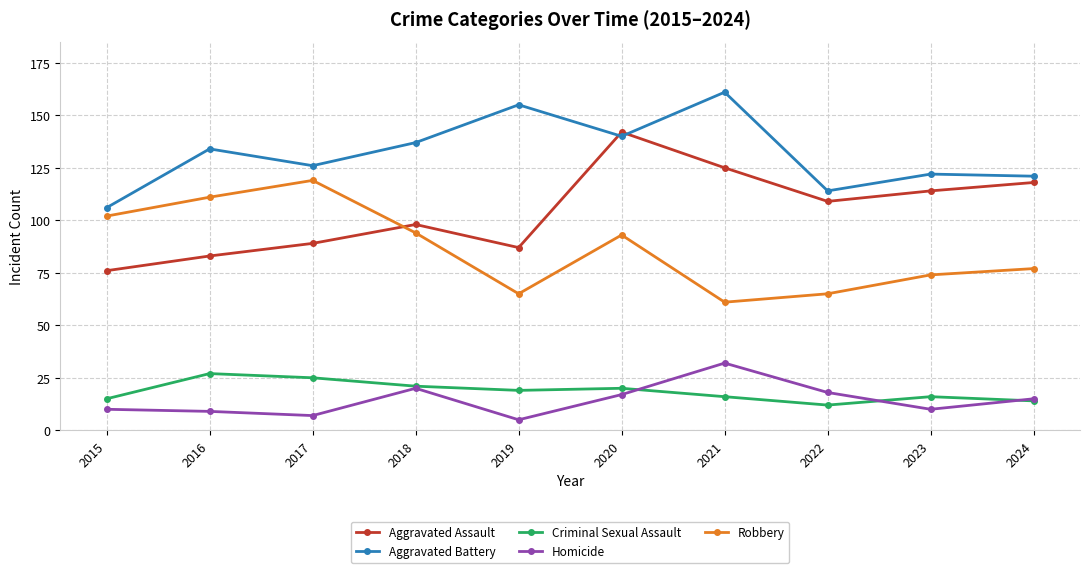

Reading left to right, extract all data points from this chart.

Aggravated Assault: 2015=76	2016=83	2017=89	2018=98	2019=87	2020=142	2021=125	2022=109	2023=114	2024=118
Aggravated Battery: 2015=106	2016=134	2017=126	2018=137	2019=155	2020=140	2021=161	2022=114	2023=122	2024=121
Criminal Sexual Assault: 2015=15	2016=27	2017=25	2018=21	2019=19	2020=20	2021=16	2022=12	2023=16	2024=14
Homicide: 2015=10	2016=9	2017=7	2018=20	2019=5	2020=17	2021=32	2022=18	2023=10	2024=15
Robbery: 2015=102	2016=111	2017=119	2018=94	2019=65	2020=93	2021=61	2022=65	2023=74	2024=77